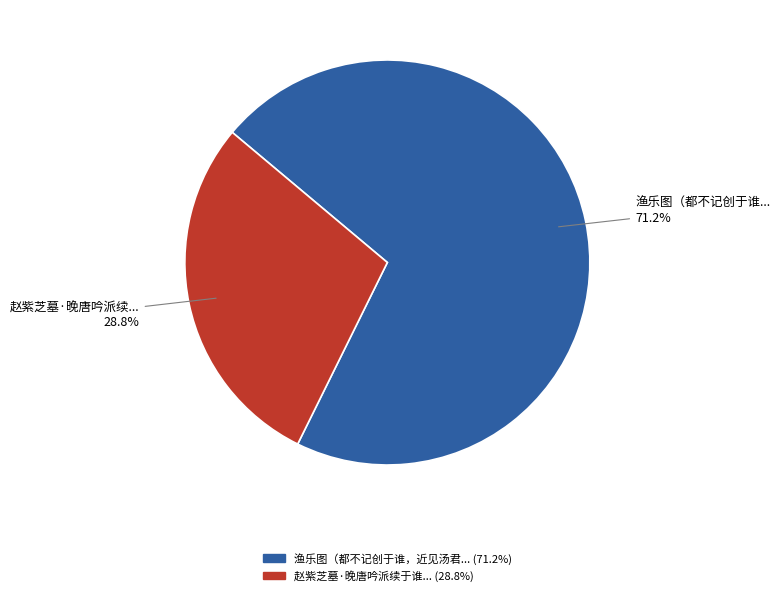

Does any single category account for the majority?

Yes